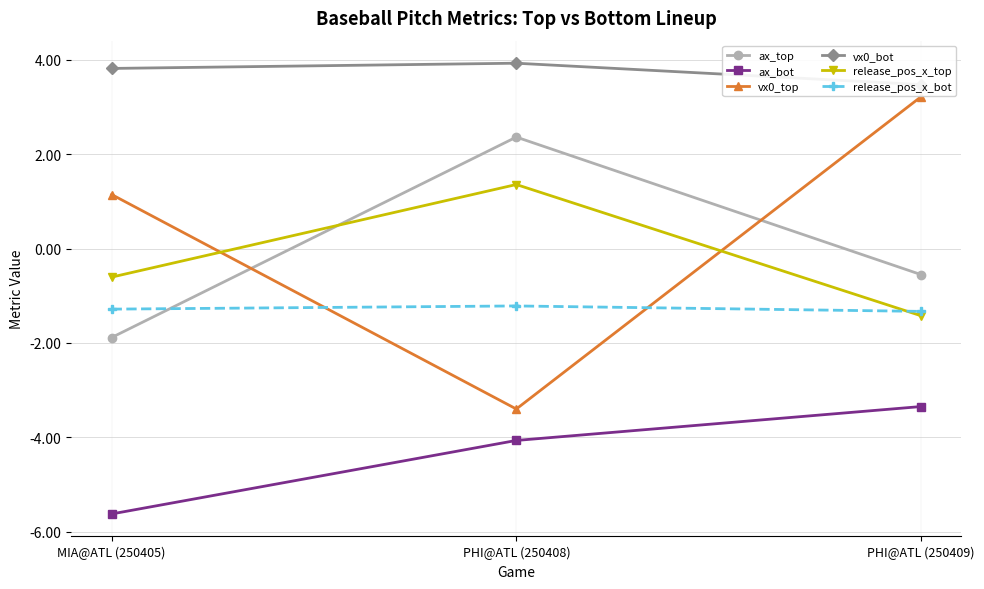

Reading left to right, transcribe all the data shown in this chart.

ax_top: MIA@ATL (250405)=-1.9	PHI@ATL (250408)=2.4	PHI@ATL (250409)=-0.6
ax_bot: MIA@ATL (250405)=-5.6	PHI@ATL (250408)=-4.1	PHI@ATL (250409)=-3.3
vx0_top: MIA@ATL (250405)=1.1	PHI@ATL (250408)=-3.4	PHI@ATL (250409)=3.2
vx0_bot: MIA@ATL (250405)=3.8	PHI@ATL (250408)=3.9	PHI@ATL (250409)=3.5
release_pos_x_top: MIA@ATL (250405)=-0.6	PHI@ATL (250408)=1.4	PHI@ATL (250409)=-1.4
release_pos_x_bot: MIA@ATL (250405)=-1.3	PHI@ATL (250408)=-1.2	PHI@ATL (250409)=-1.3